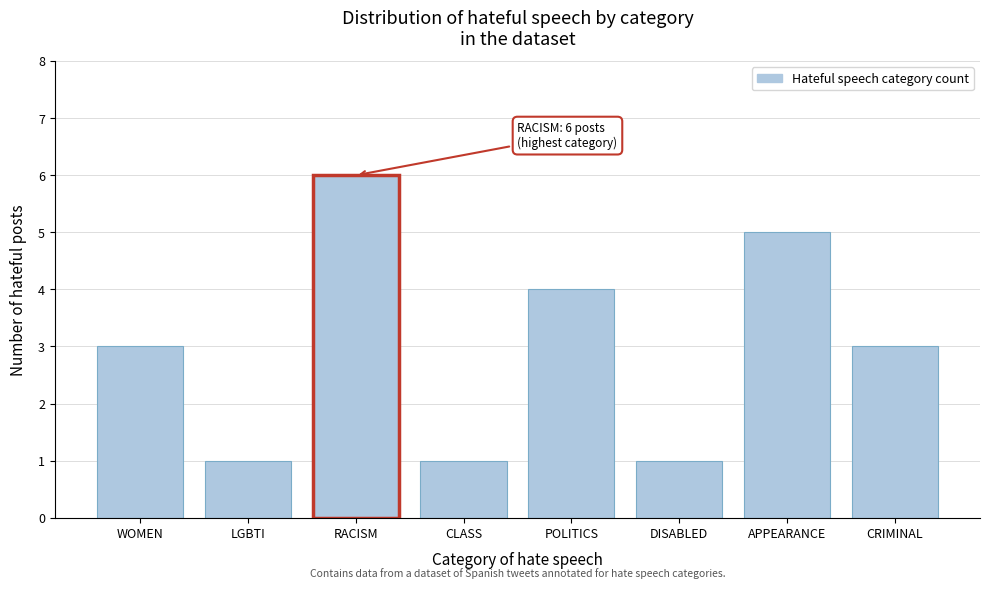

Reading right to left, transcribe all the data shown in this chart.

3	5	1	4	1	6	1	3